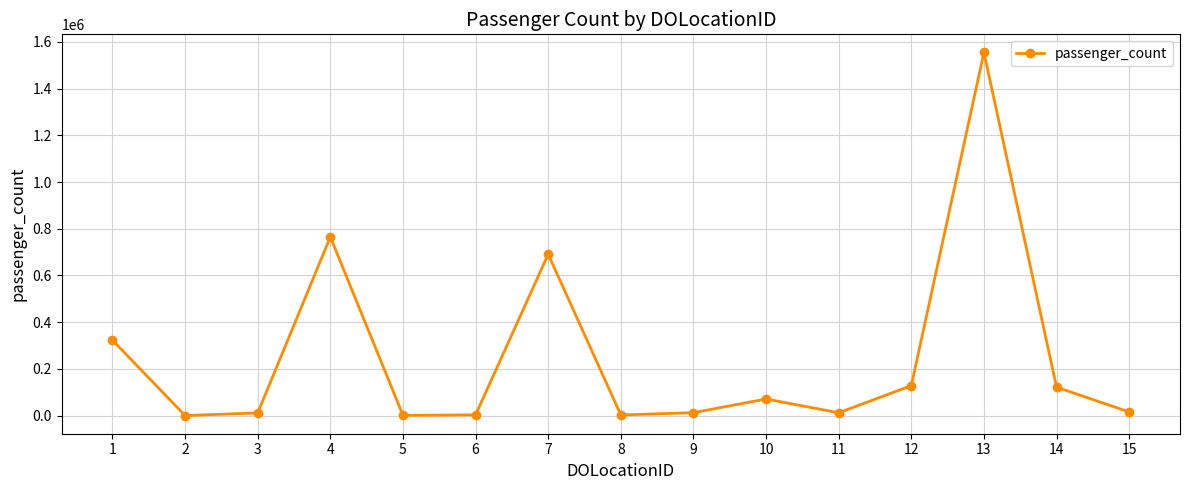

At which label does the data first exceed 15656?

1